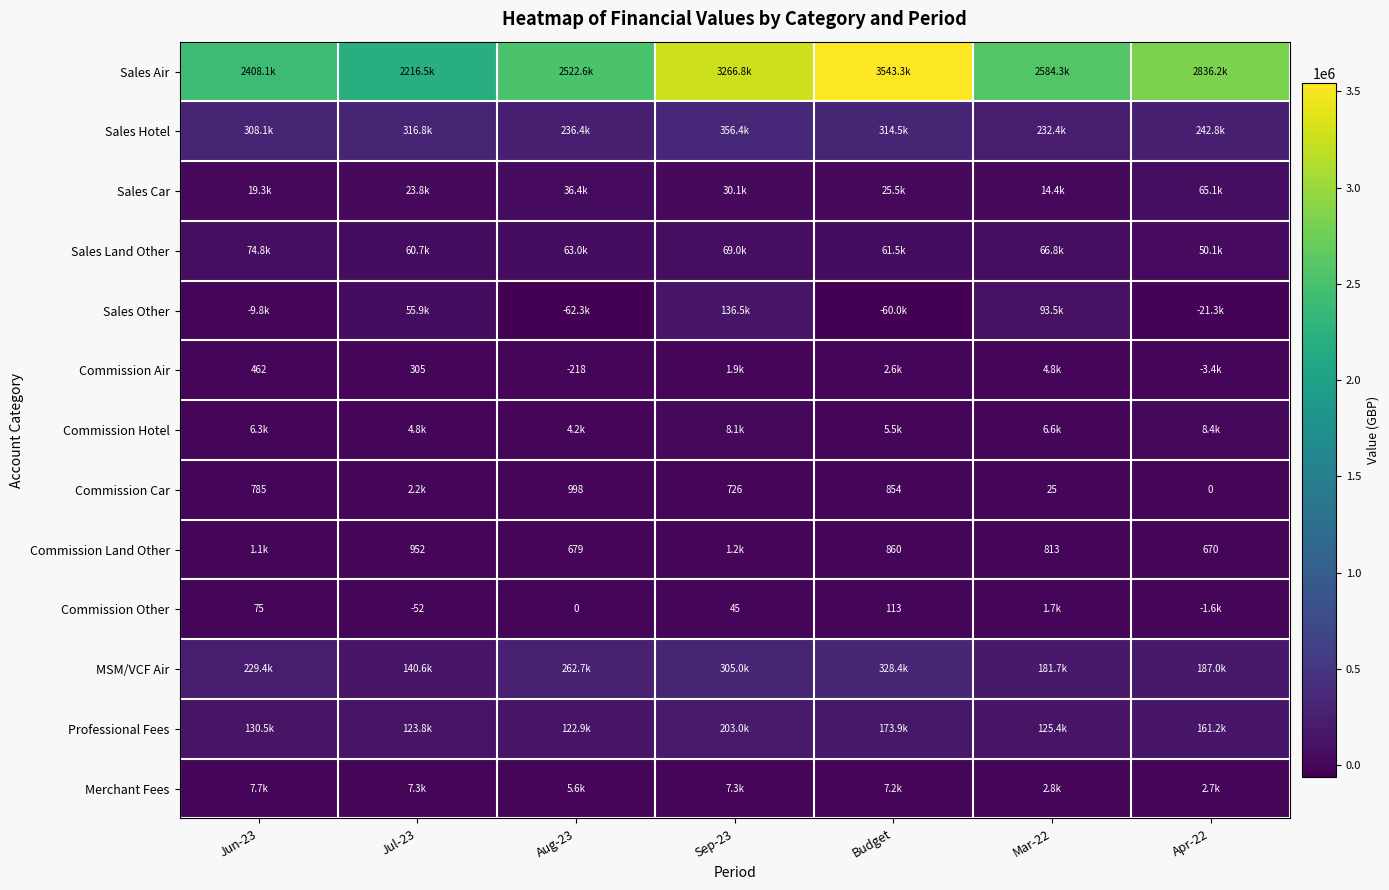

Which category has the lowest value in the MSM/VCF Air series?

Jul-23